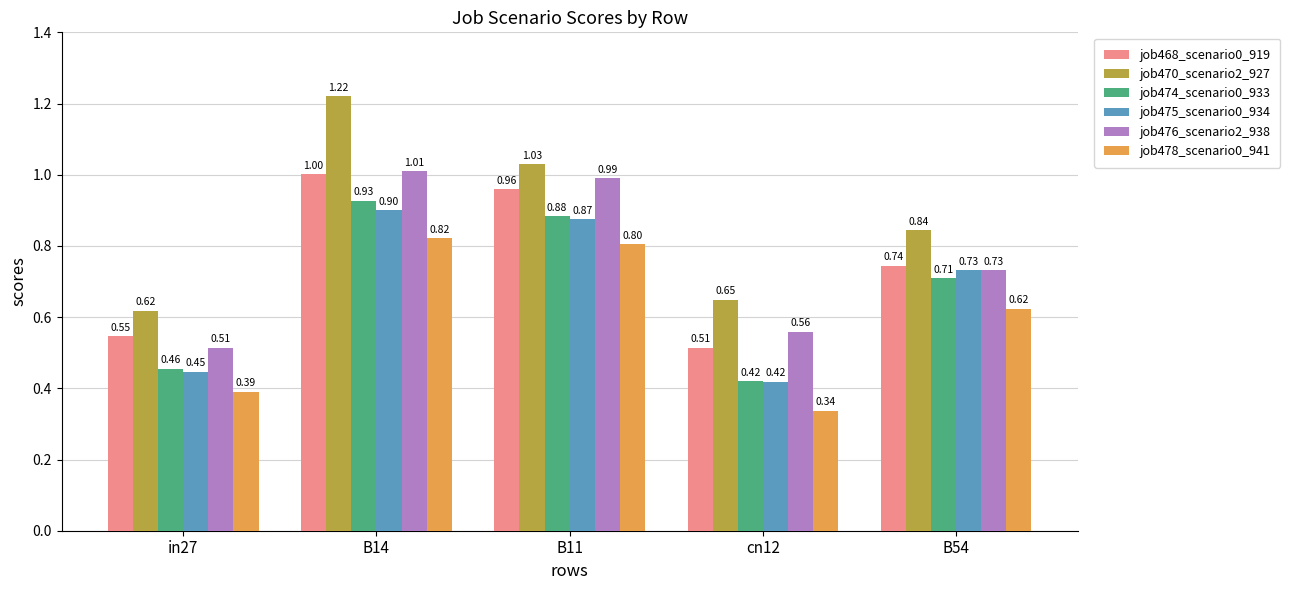

At in27, list the series in order from largest to smallest.

job470_scenario2_927, job468_scenario0_919, job476_scenario2_938, job474_scenario0_933, job475_scenario0_934, job478_scenario0_941